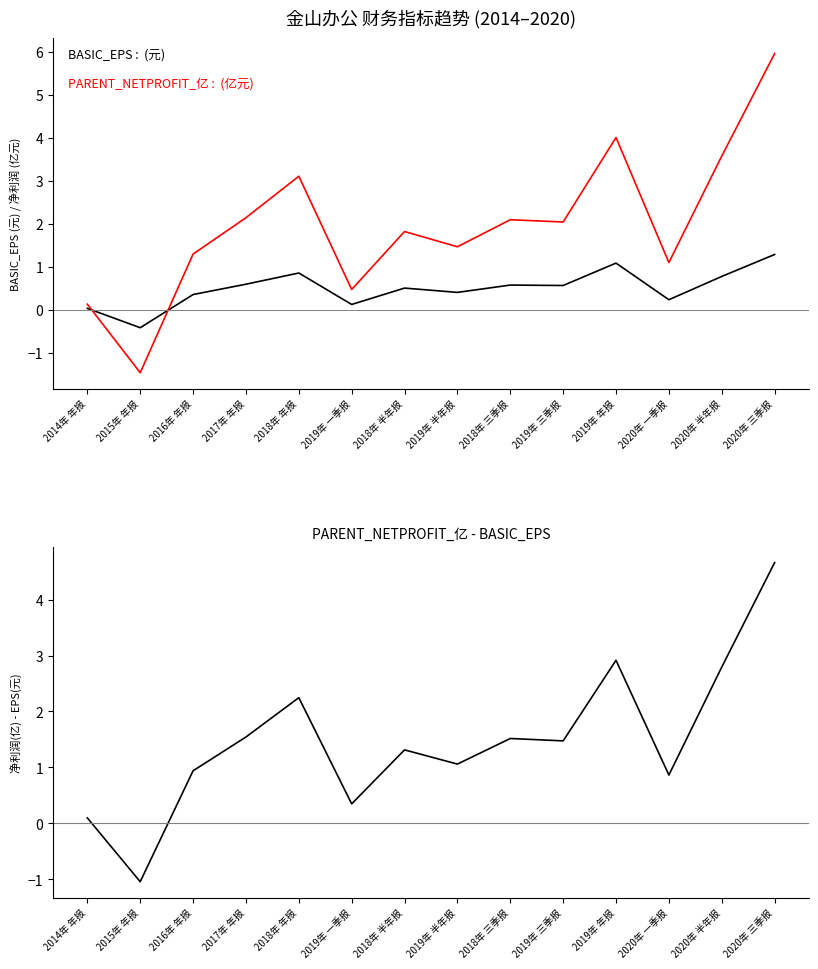

List the labels in order of PARENT_NETPROFIT_亿 - BASIC_EPS value, largest first.

2020年 三季报, 2019年 年报, 2020年 半年报, 2018年 年报, 2017年 年报, 2018年 三季报, 2019年 三季报, 2018年 半年报, 2019年 半年报, 2016年 年报, 2020年 一季报, 2019年 一季报, 2014年 年报, 2015年 年报